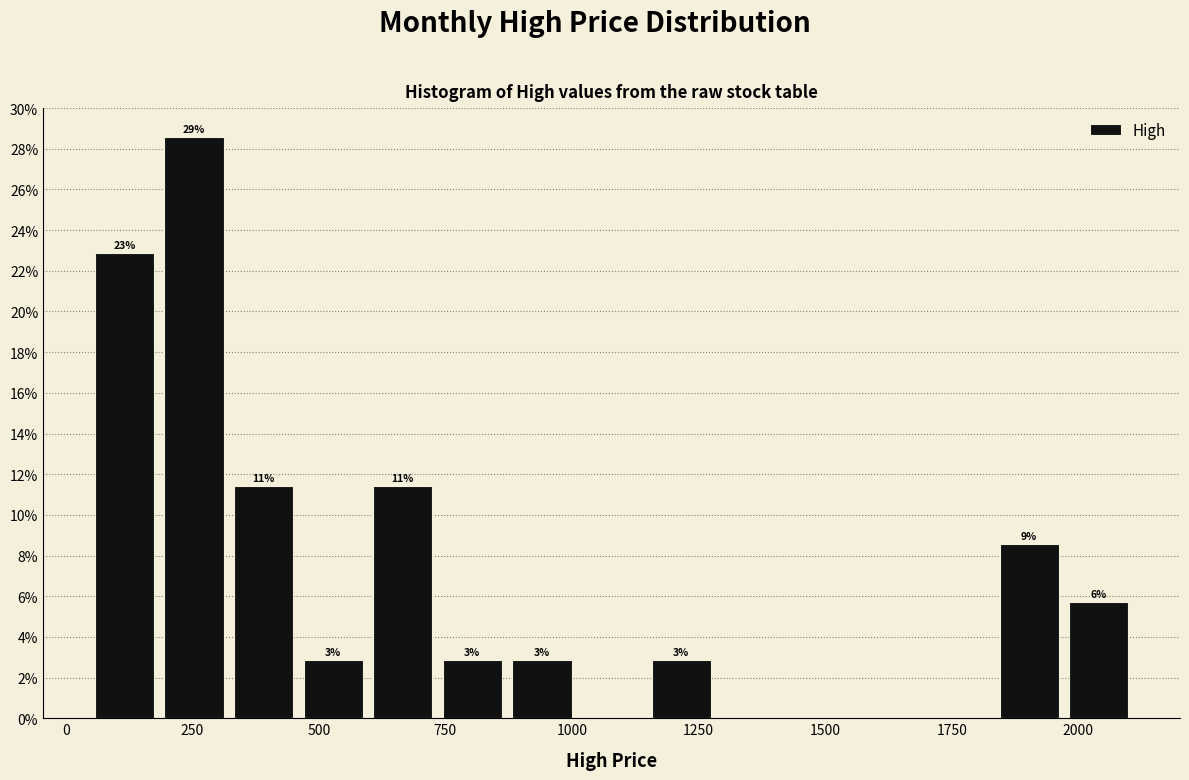

Read against the x-axis, roughly where is the centre of the tallest bar?

250